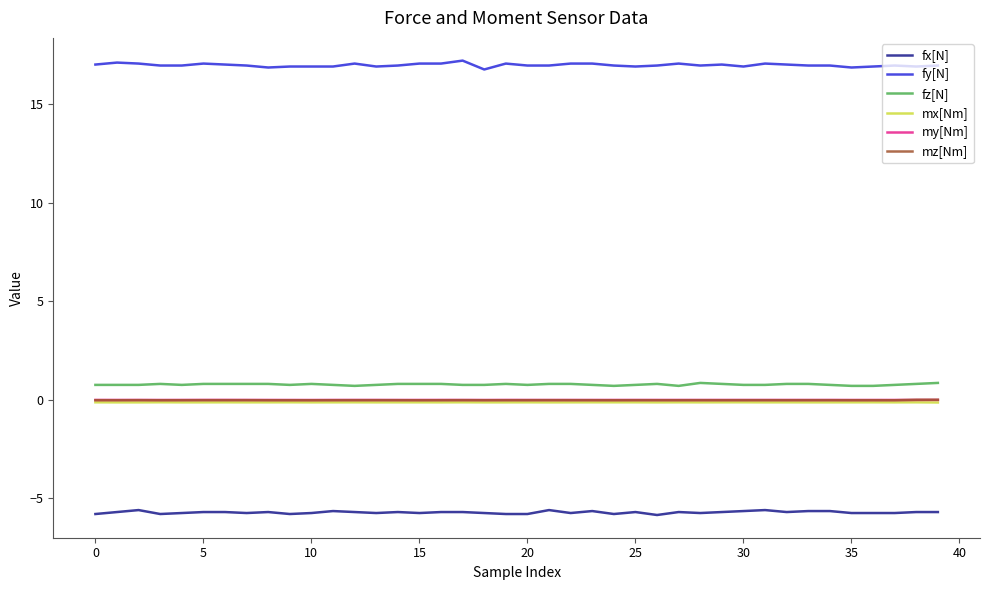

What is the minimum value shown in the chart?

-5.8